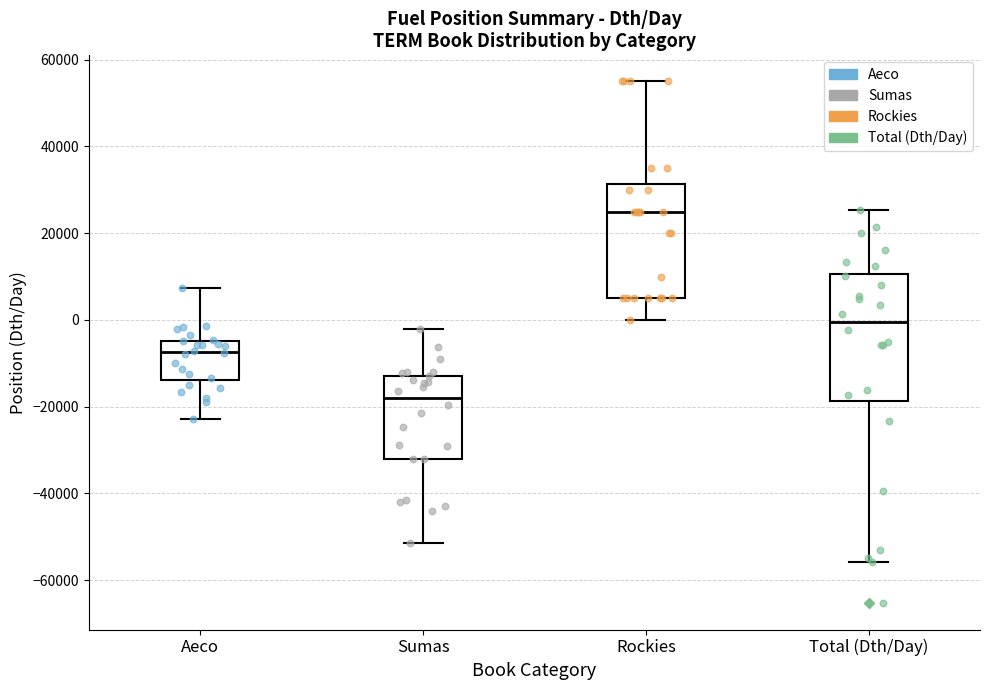

Reading left to right, read every box against the y-axis: the position of its median line, the range the box covers, and the ends of its whiskers. The values are not printed on the chart, so give them approximately, as read against the axis.

Aeco: median -8000, box -14000 to -4000, whiskers -22000 to 8000
Sumas: median -18000, box -32000 to -12000, whiskers -52000 to -2000
Rockies: median 26000, box 6000 to 32000, whiskers 0 to 56000
Total (Dth/Day): median 0, box -18000 to 10000, whiskers -56000 to 26000